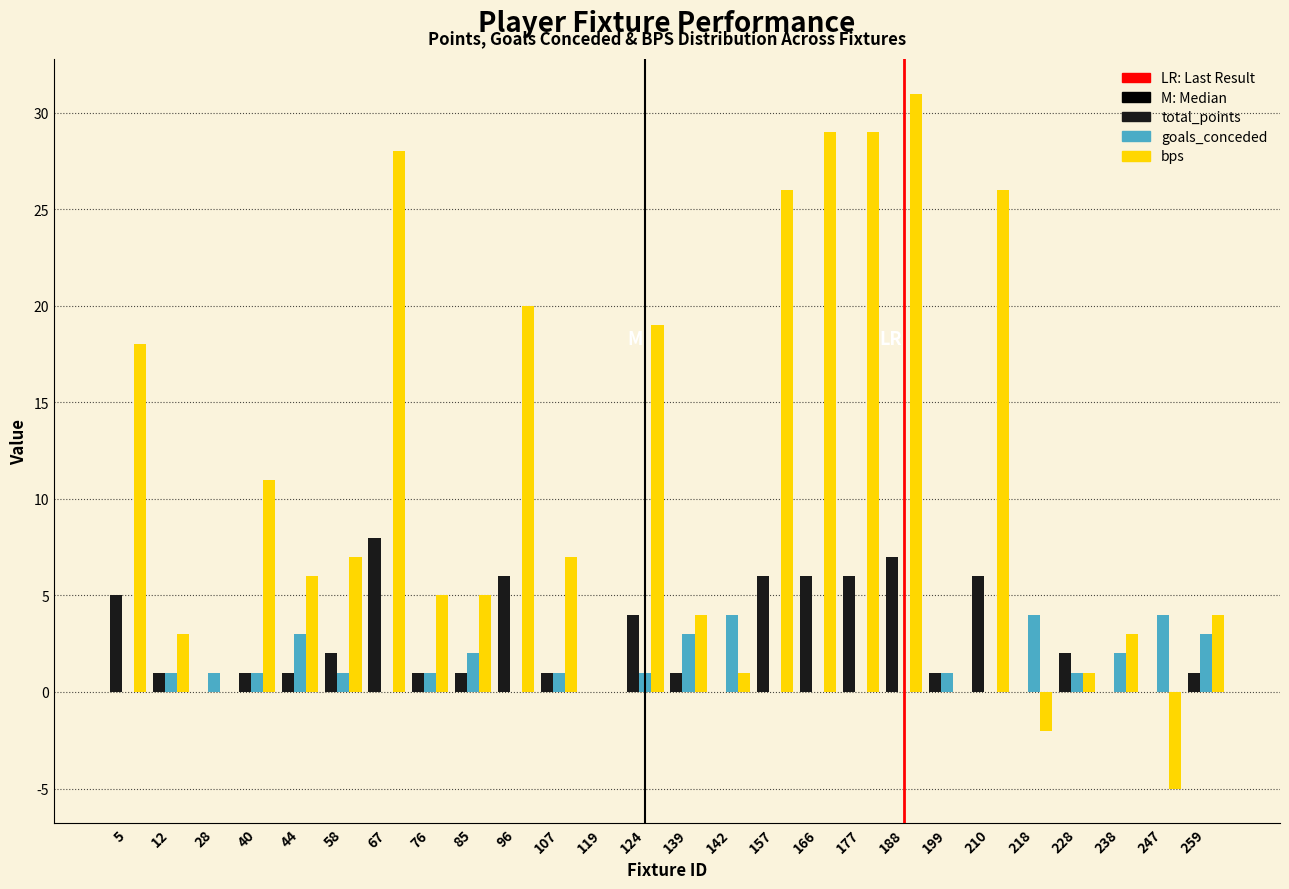

What is the highest value of the goals_conceded series?

4